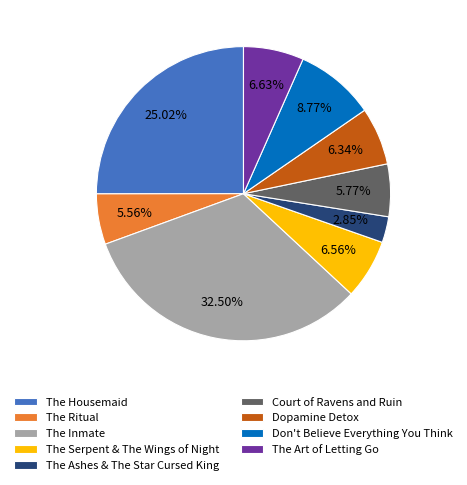

To the nearest percent, what is the difference between the largest and smallest slice percentages?

30%